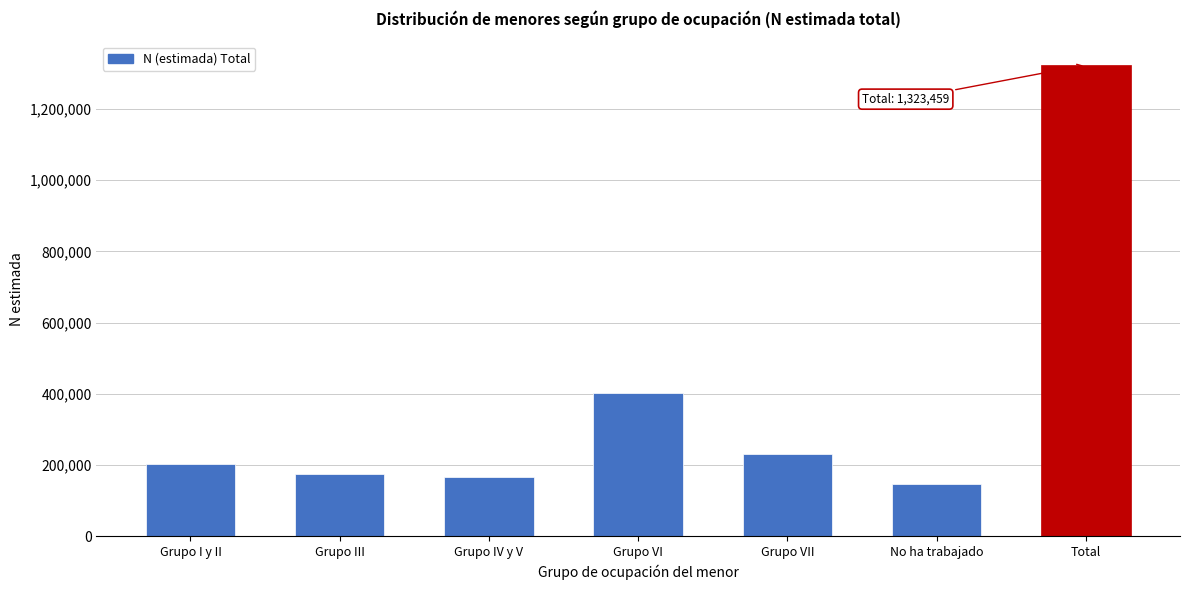

Reading left to right, list all the values displayed in this chart.

Grupo I y II=201898	Grupo III=173359	Grupo IV y V=166724	Grupo VI=402807	Grupo VII=231410	No ha trabajado=147262	Total=1323459